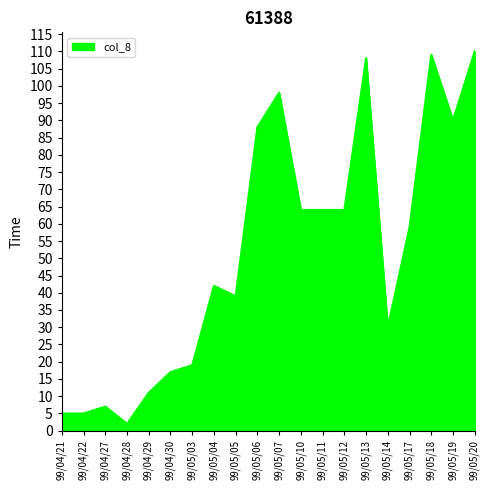

What is the approximate value at 99/05/17, to the nearest 5?

60